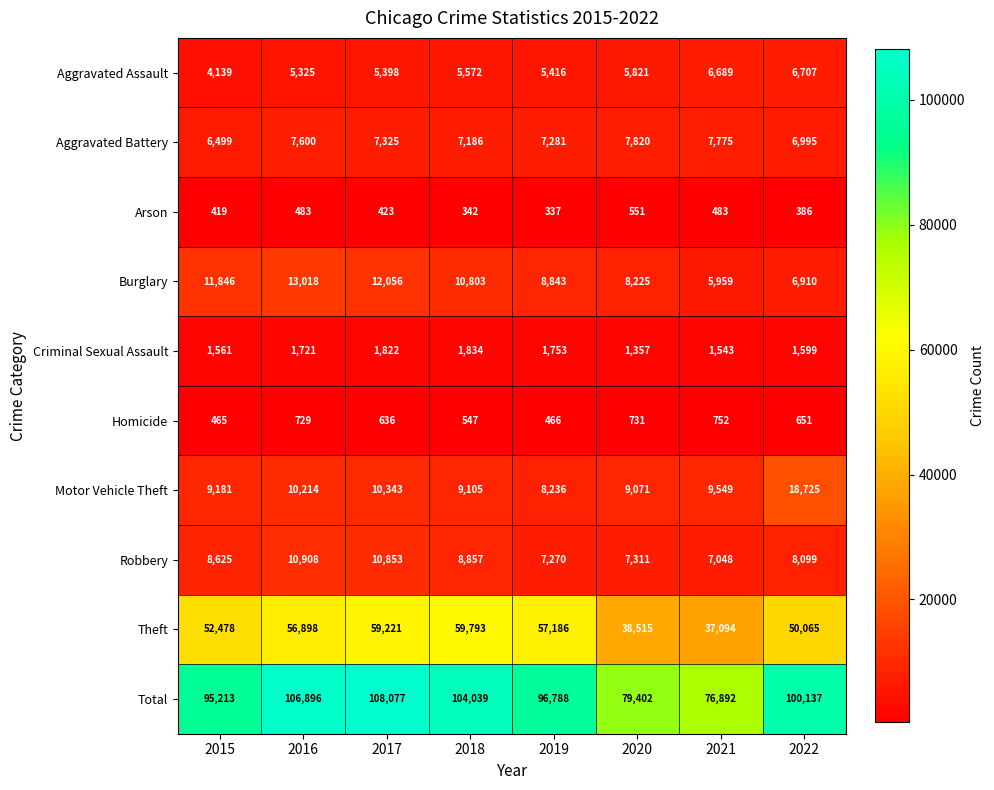

Which series changed the most between 2016 and 2017?

Theft